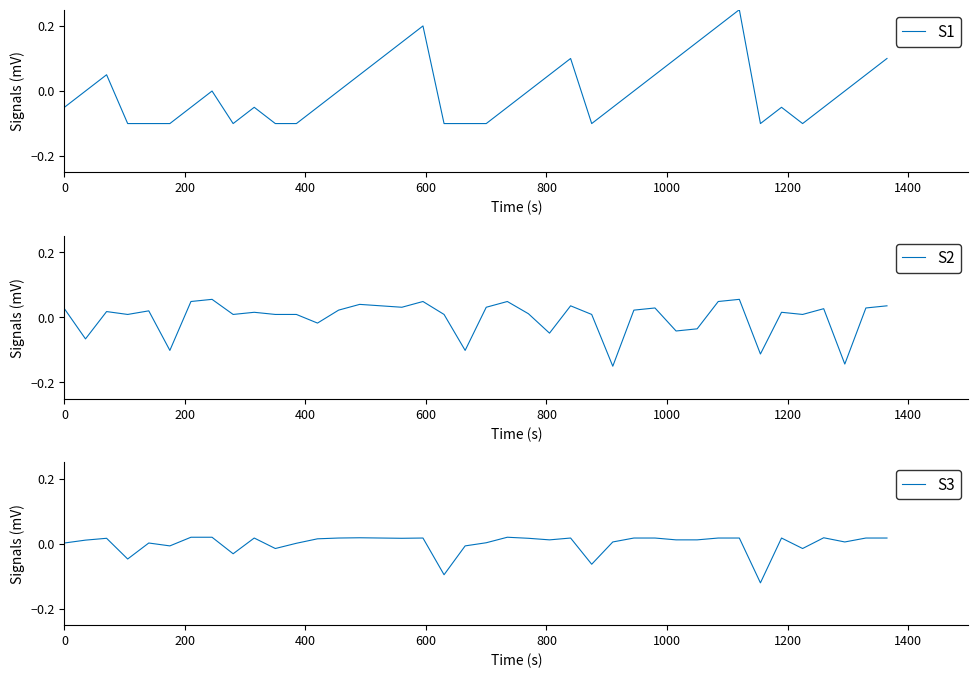

List the series in order of their peak value, highest first.

S1, S2, S3